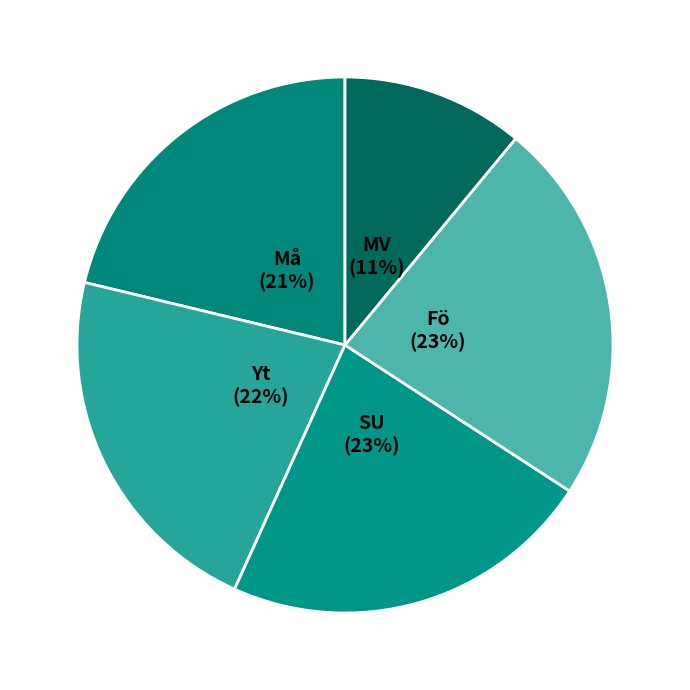

Is there any slice that represents more than half of the pie?

No